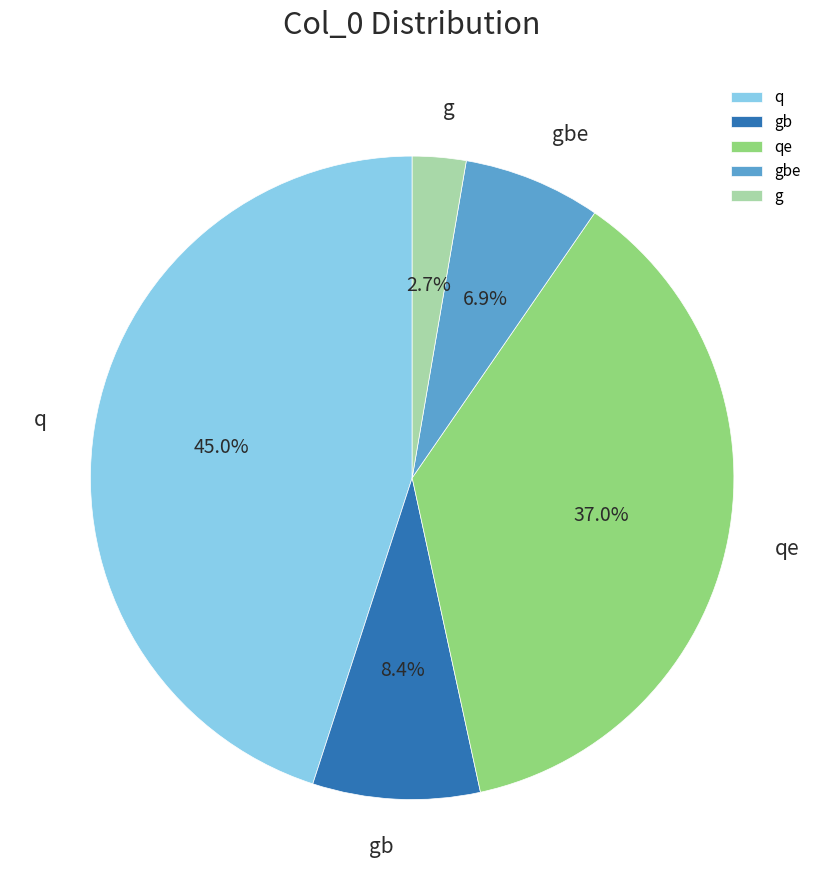

What percentage is the gb slice, to the nearest percent?

8%